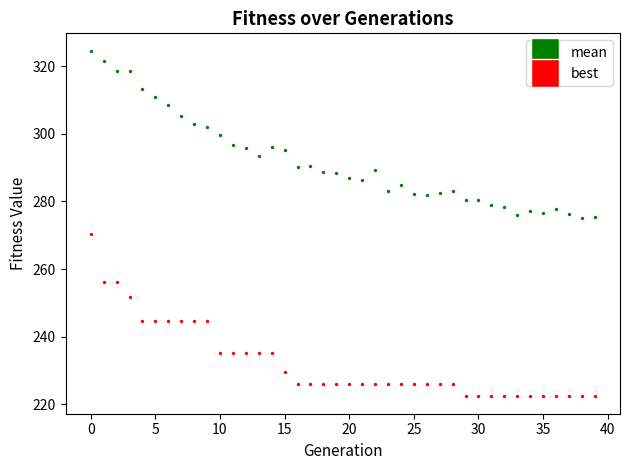

Which series reaches the maximum Y coordinate?

mean